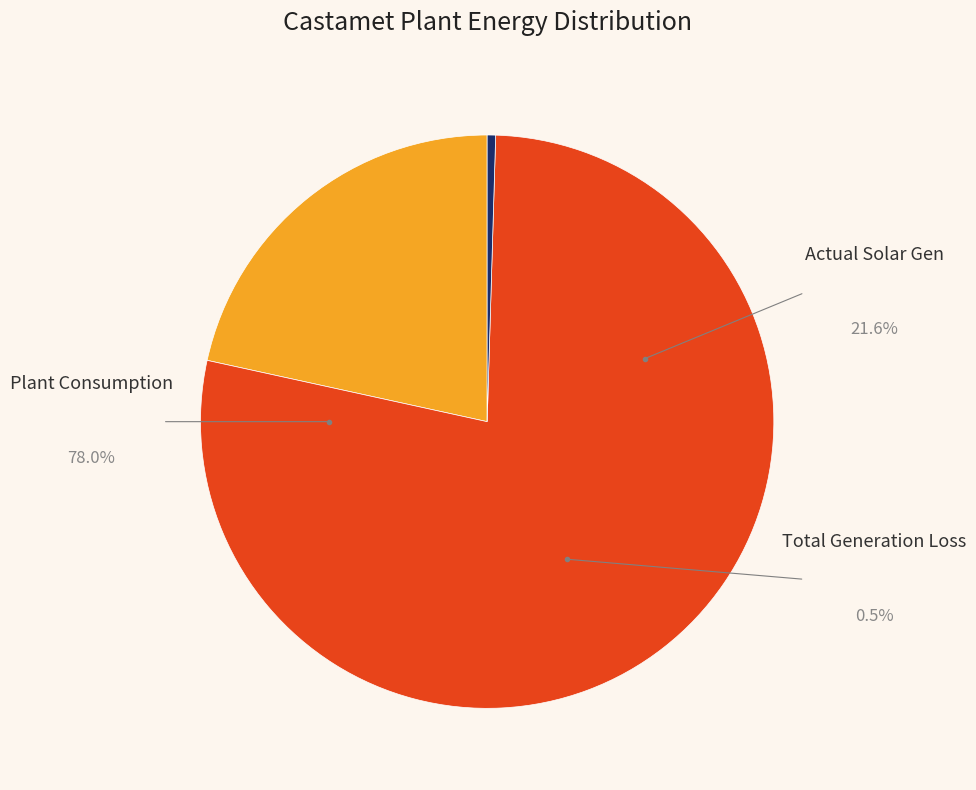

Is there any slice that represents more than half of the pie?

Yes